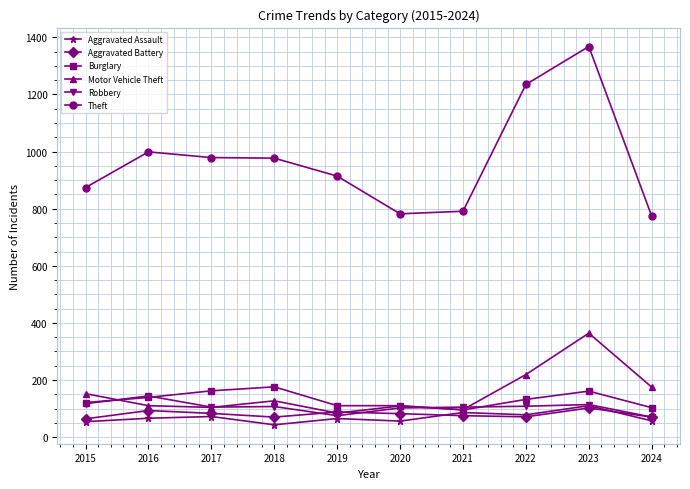

At which label does Motor Vehicle Theft first exceed 127?

2015